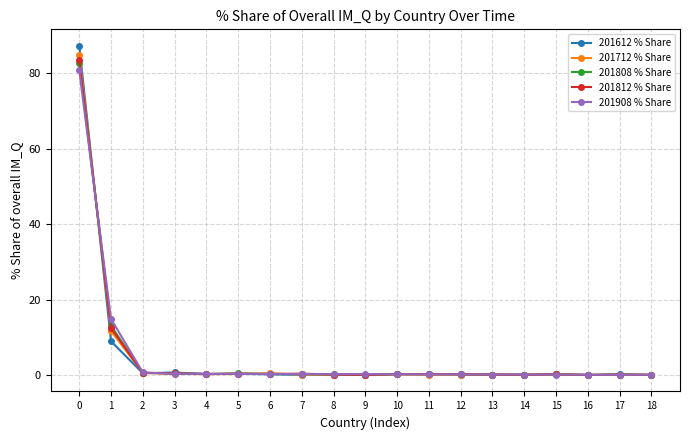

What is the total value across all series at 1?

61.0